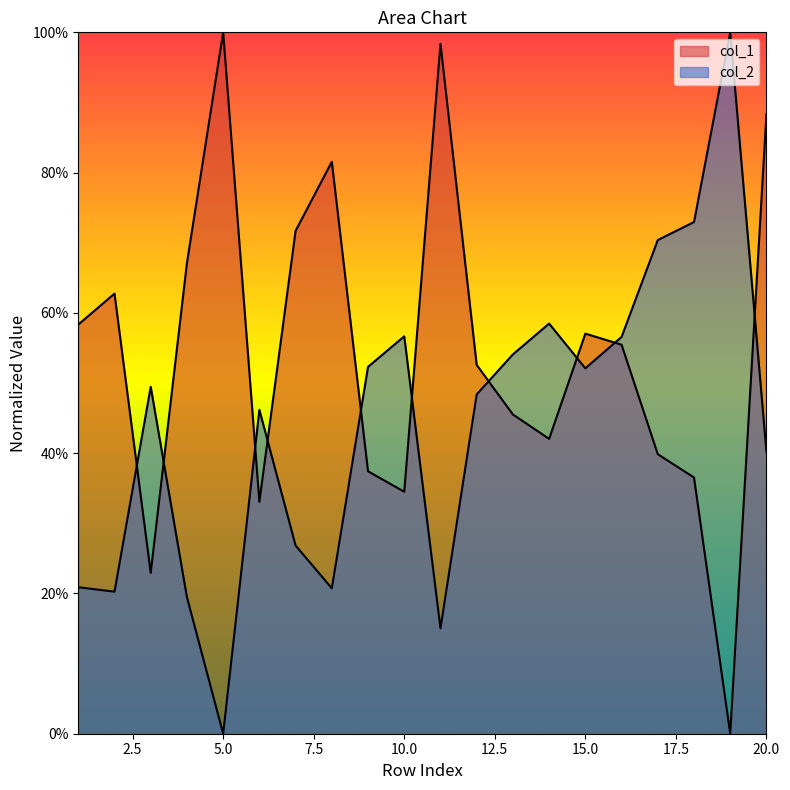

What is the difference between the second highest and second lowest values in the col_2 series?

57.9